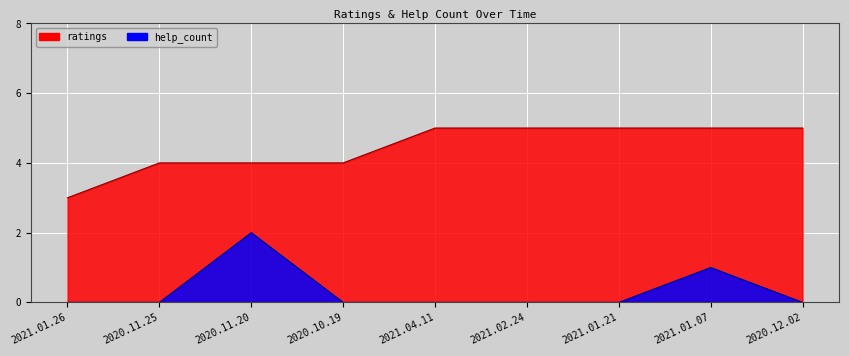

At which label is ratings closest to 4?

2020.11.25